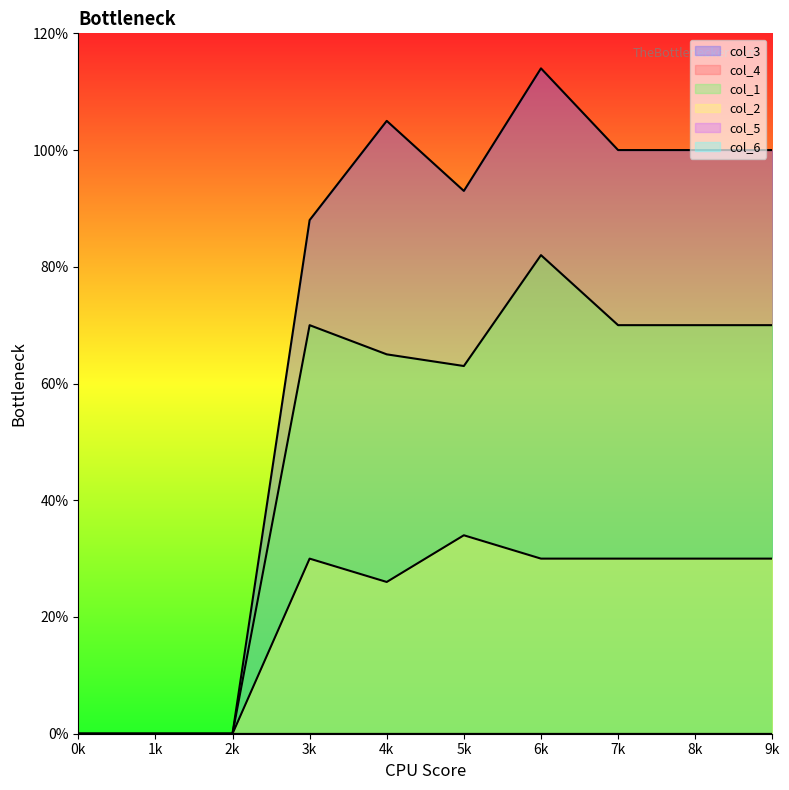

Which series has the largest total across all categories?

col_3